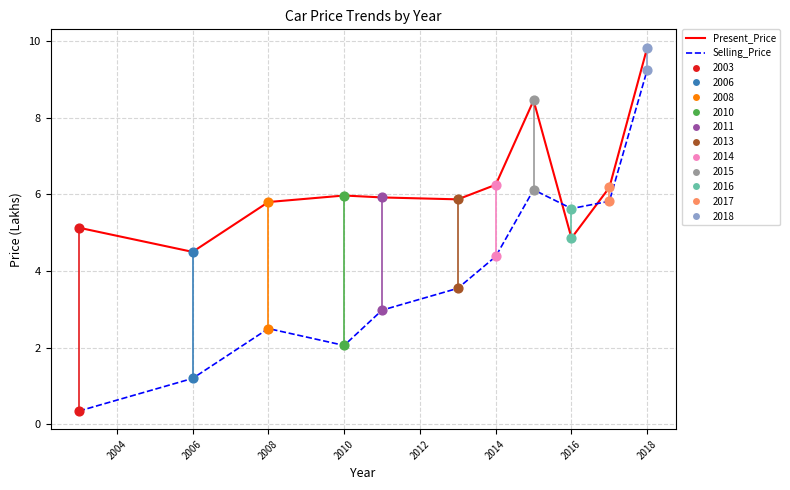

What is the difference between the maximum and minimum values in the Present_Price series?

5.3